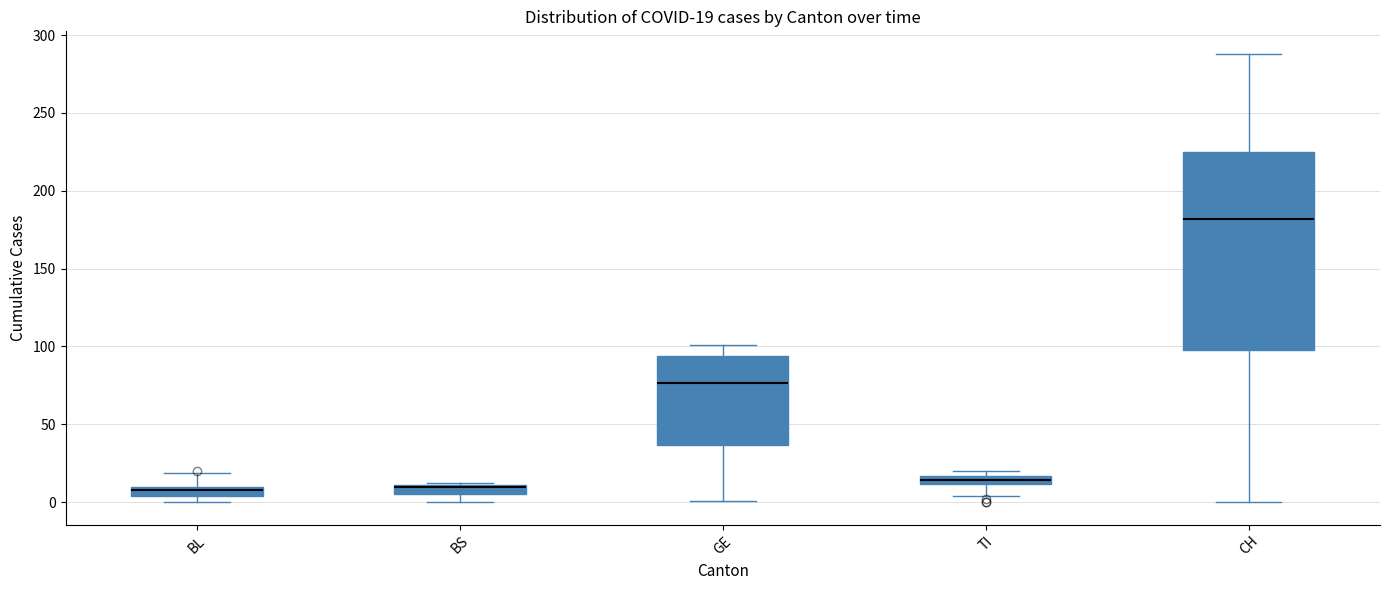

Which box is the tallest, from its lower edge to its upper edge?

CH